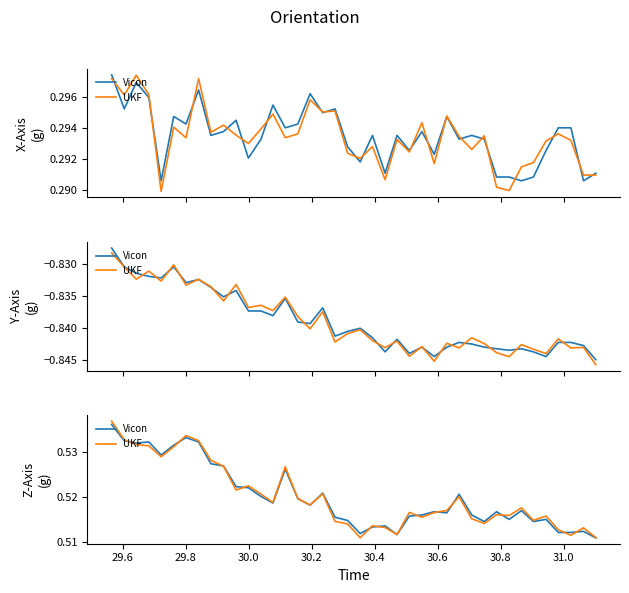

What is the sum of all UKF values?

20.8